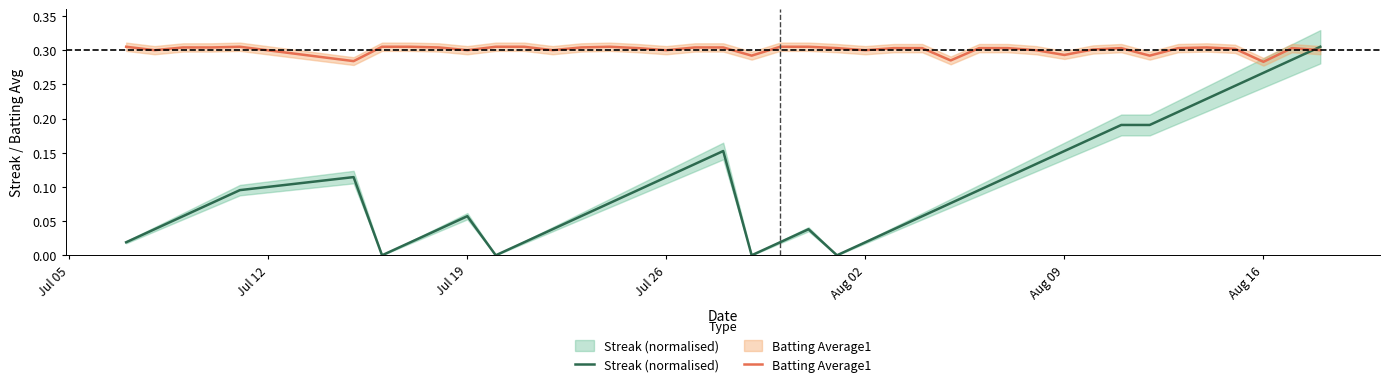

Which series has the widest spread of values?

Streak (normalised)